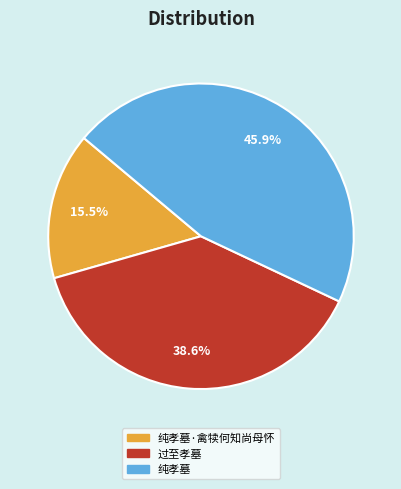

To the nearest percent, what is the combined percentage of 过至孝墓 and 纯孝墓·禽犊何知尚母怀?

54%